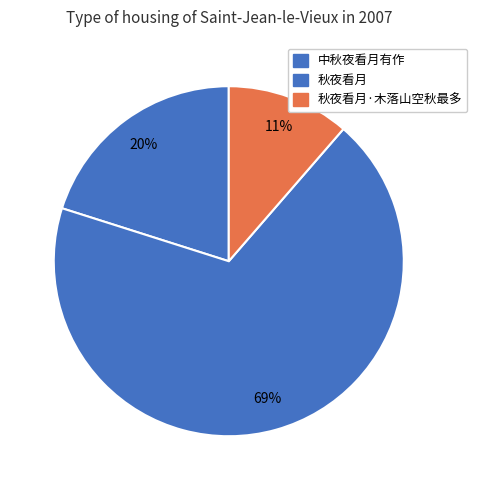

Which slice is the largest?

秋夜看月